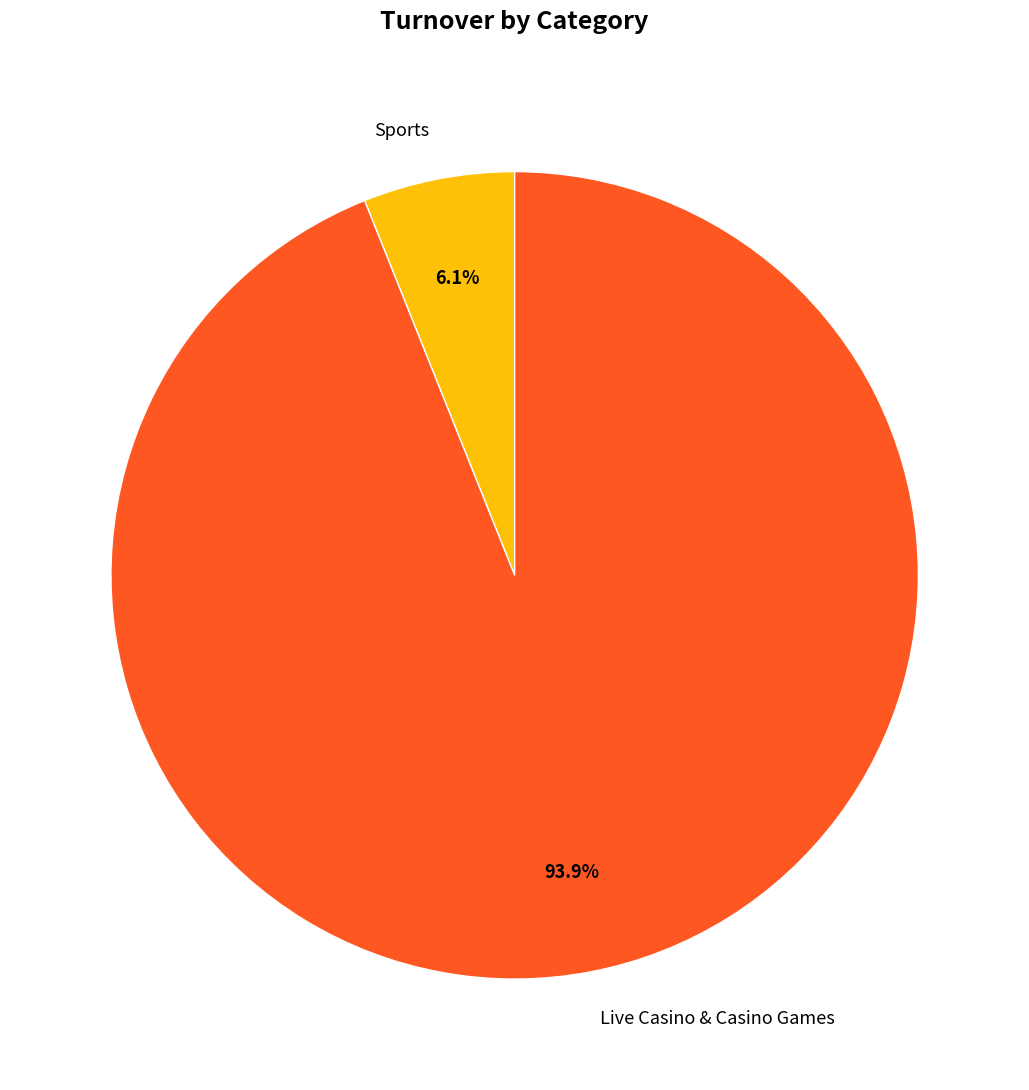

What is the total percentage of Sports and Live Casino & Casino Games?

100.0%